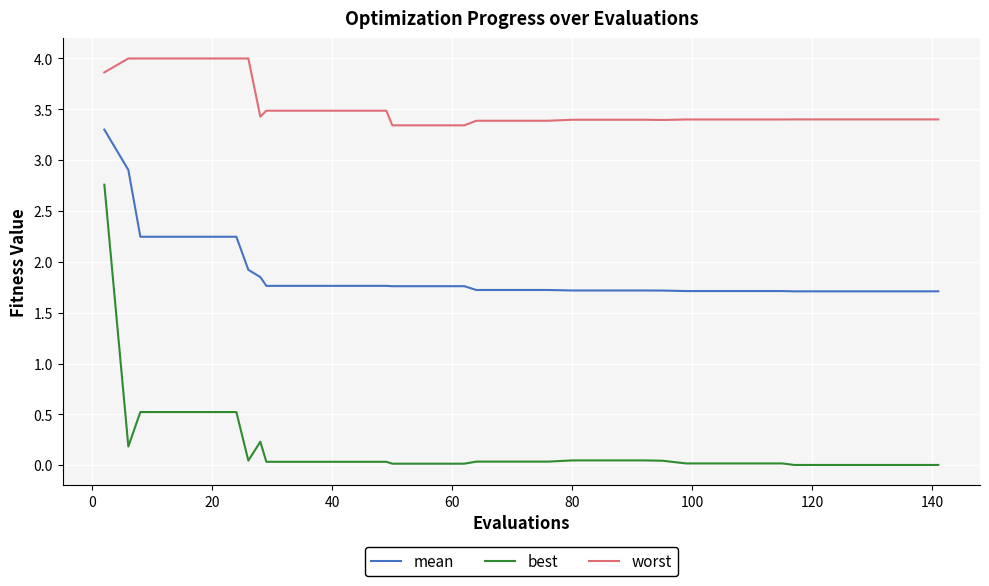

Which series has the widest spread of values?

best